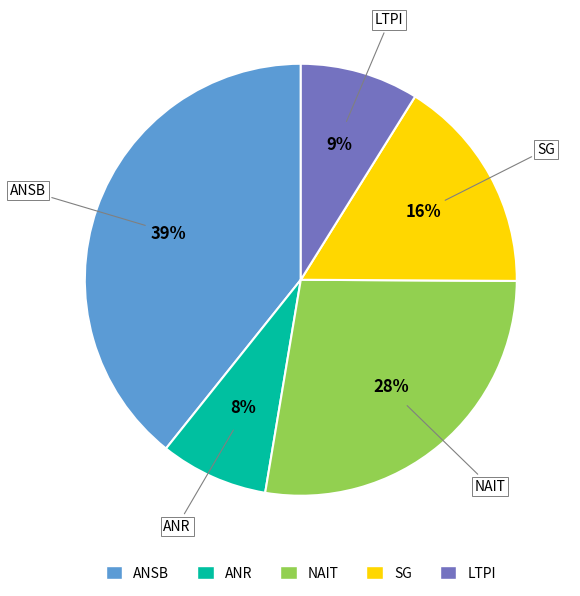

Which category has the biggest portion of the pie?

ANSB